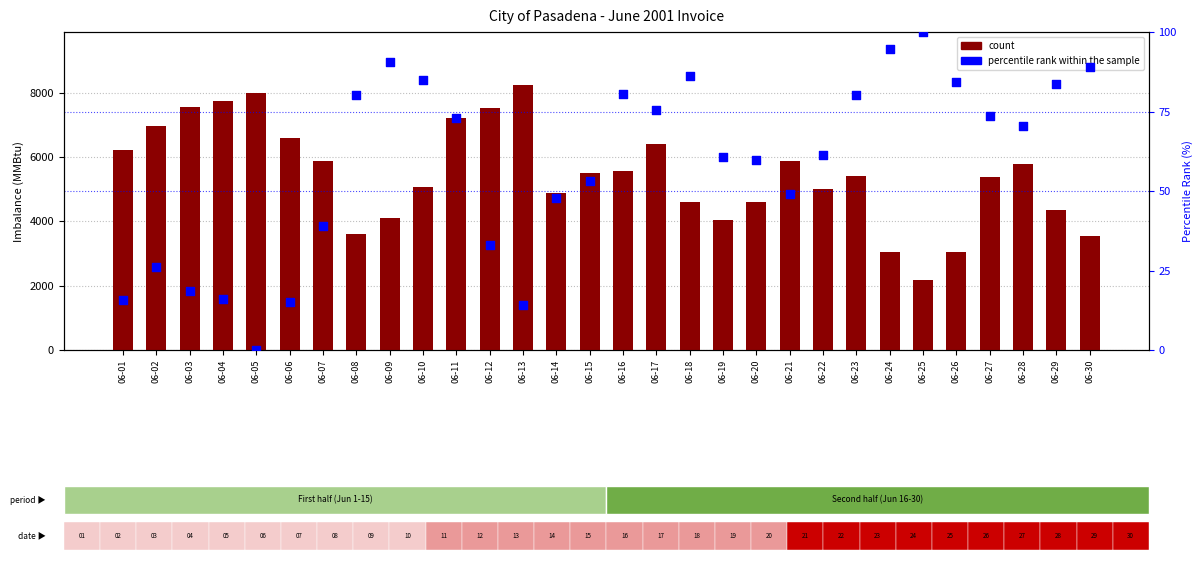

What are all the series names shown in the legend?

count, percentile rank within the sample